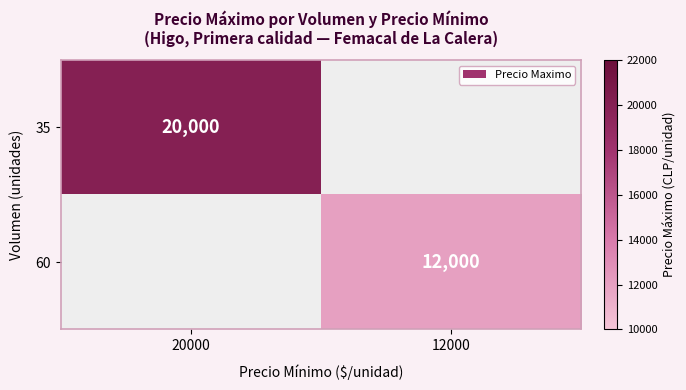

At which category does the chart reach its peak across all series?

20000